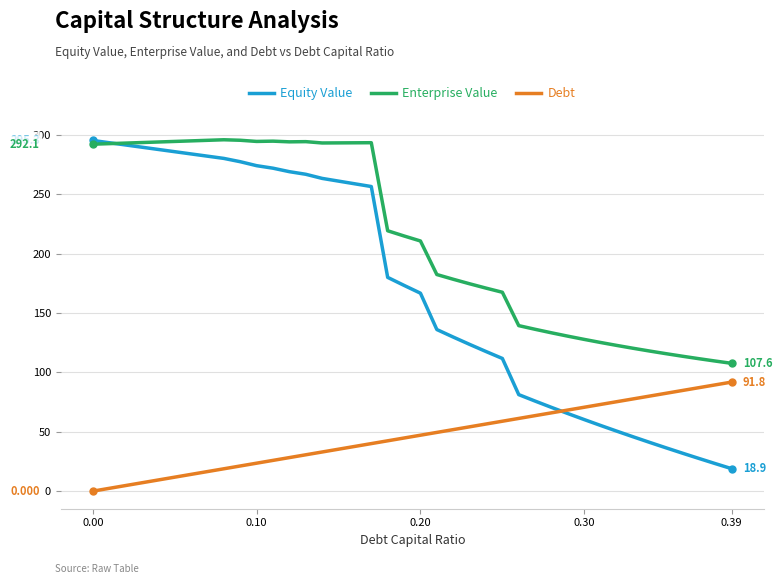

Which series has the widest spread of values?

Equity Value